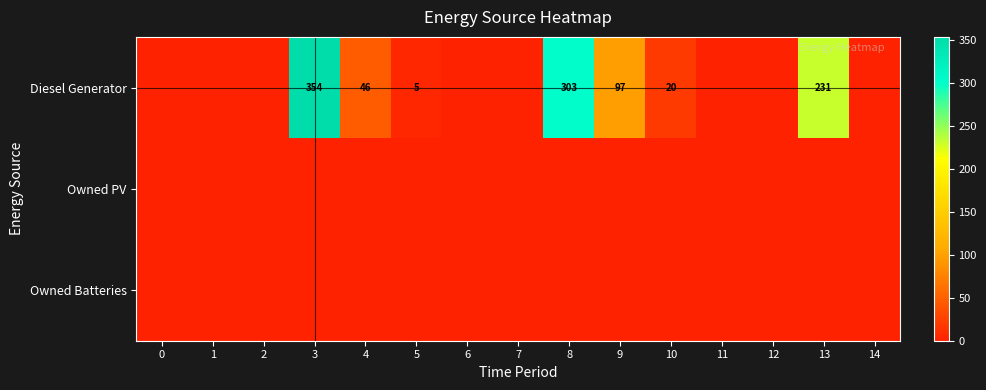

Is it true that Diesel Generator equals 9 at 4?

False